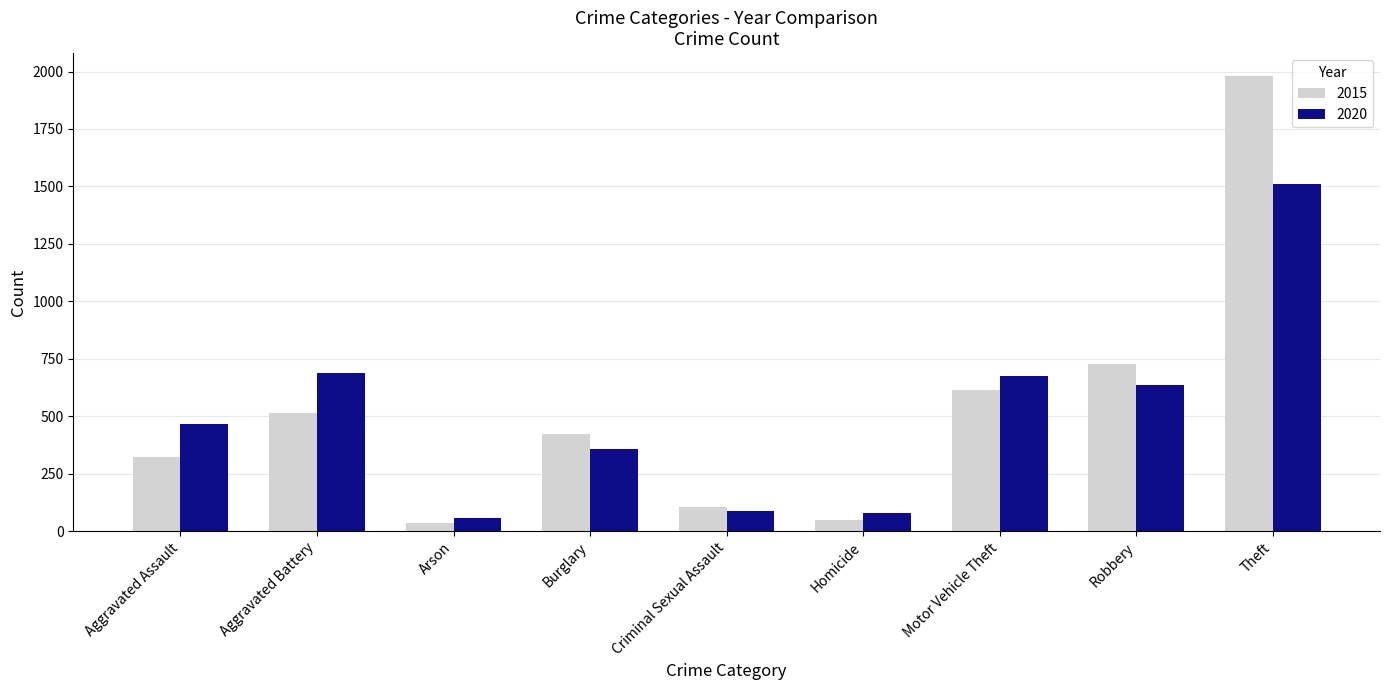

At which category does the chart reach its peak across all series?

Theft